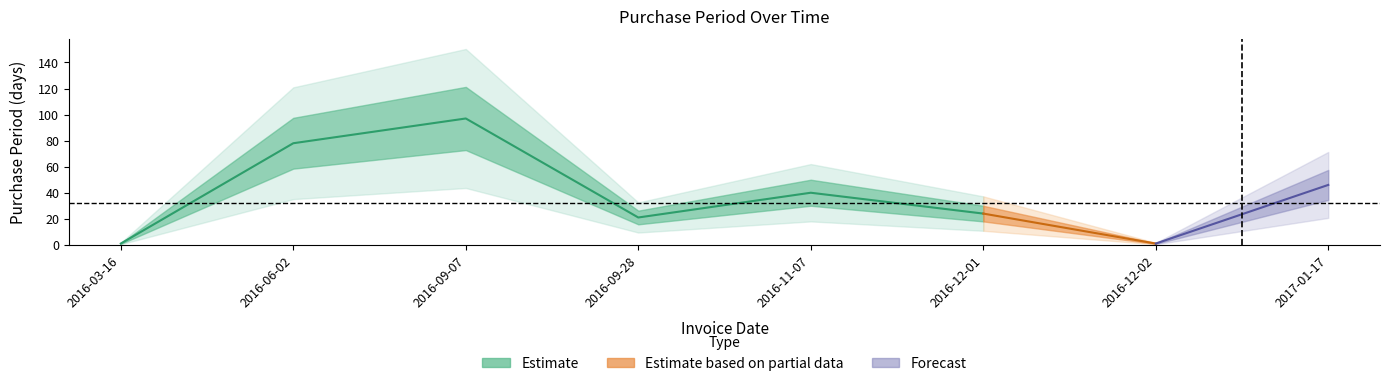

What is the label of the 2nd point from the left?

2016-06-02